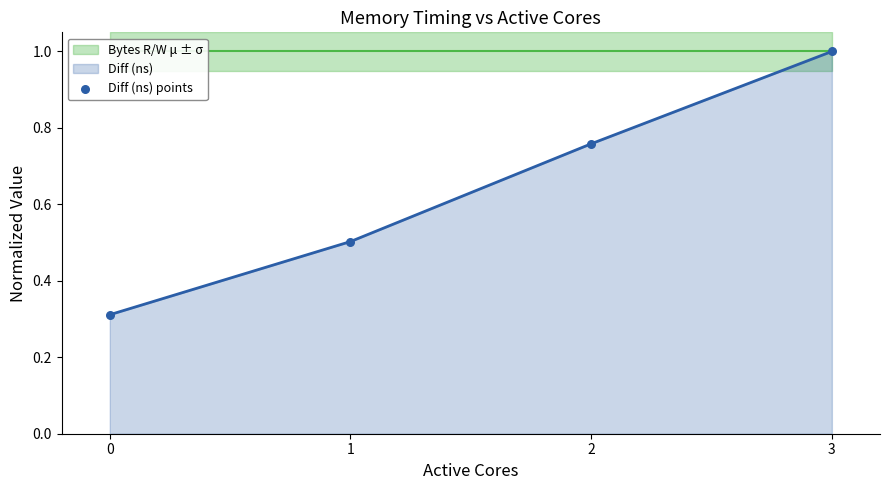

What are all the series names shown in the legend?

Bytes R/W μ ± σ, Diff (ns), Diff (ns) points